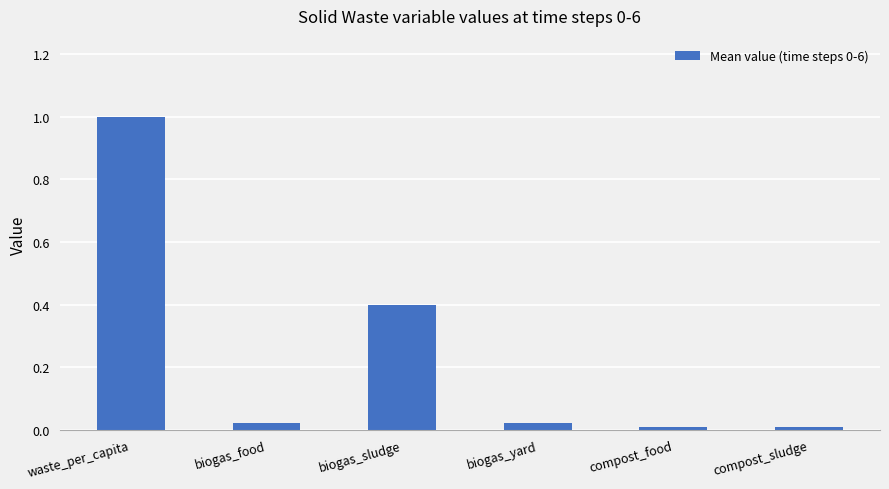

Which has a higher value, waste_per_capita or compost_food?

waste_per_capita